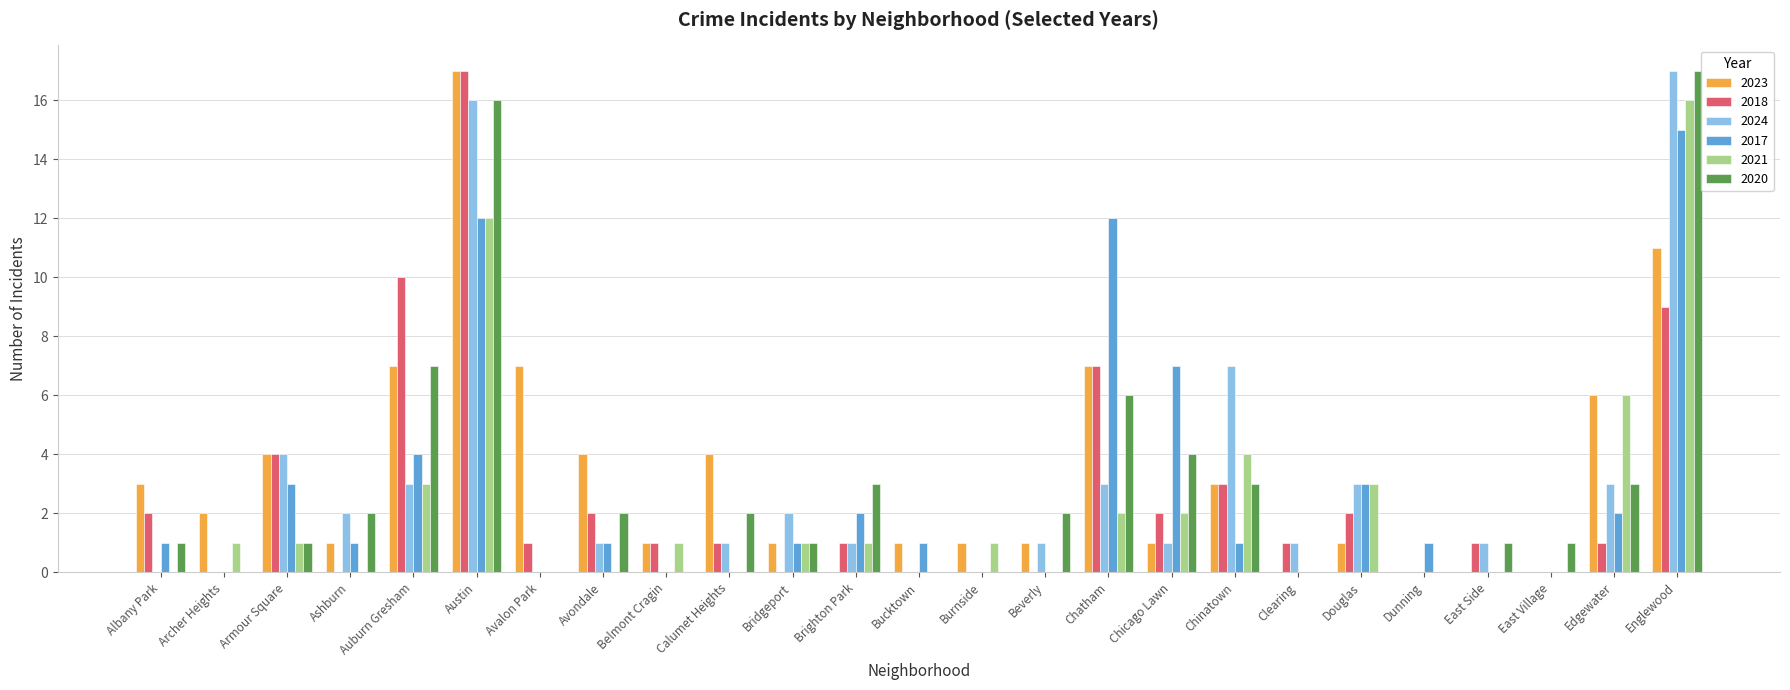

How many groups of bars are there?

25